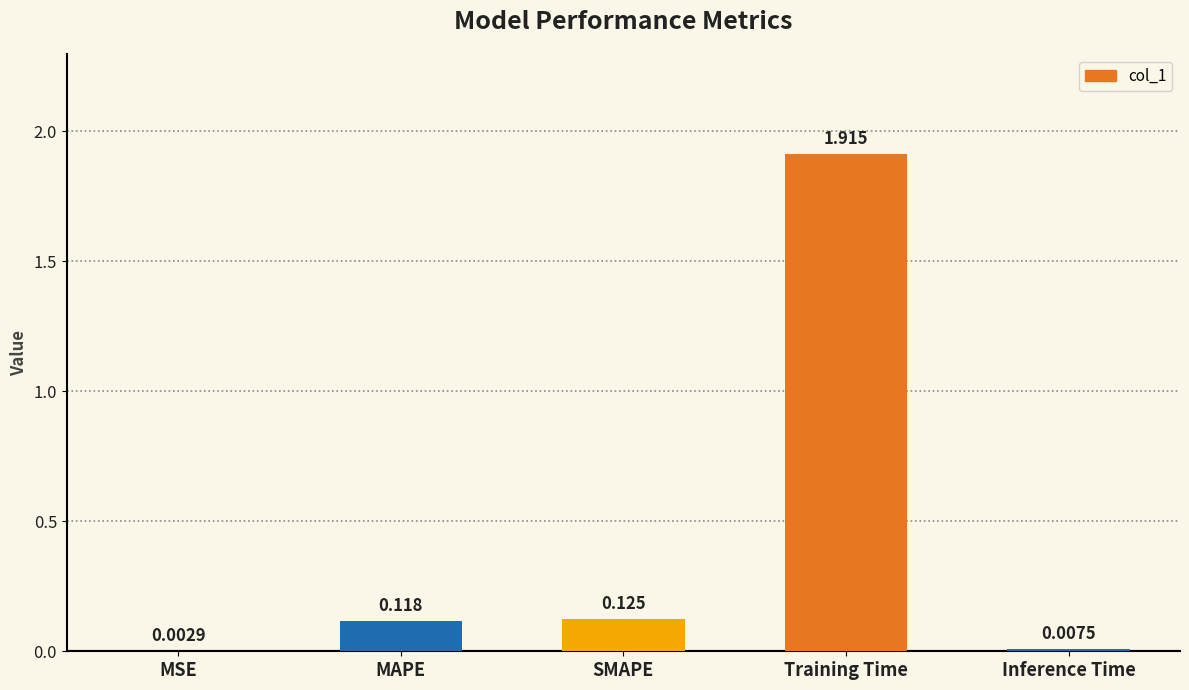

Where is the data nearest to the value 0?

MSE